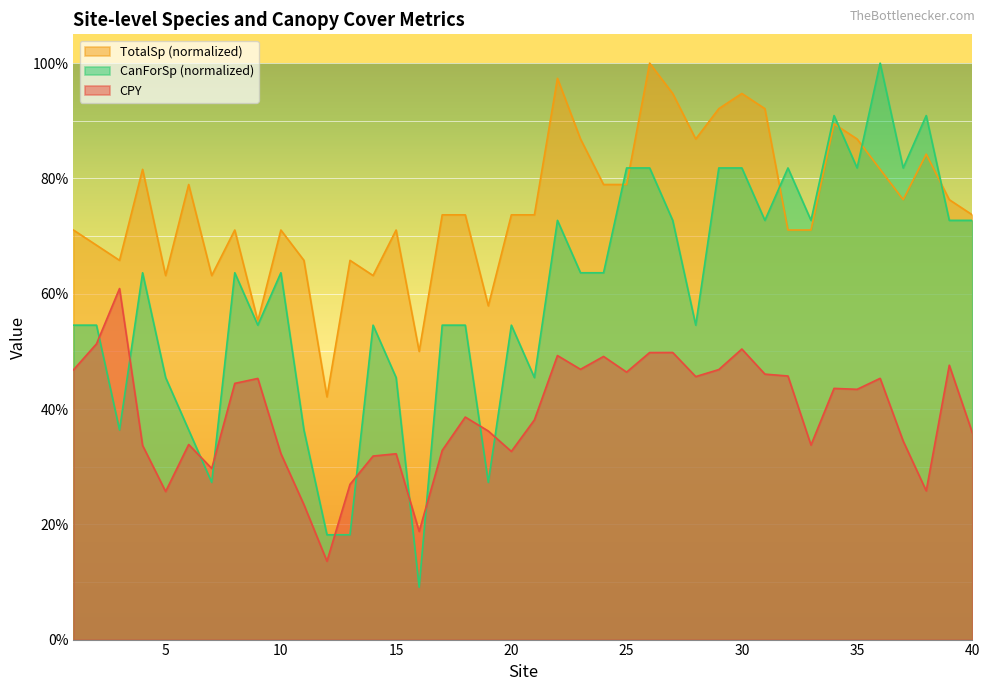

How many lines are shown in the chart?

3